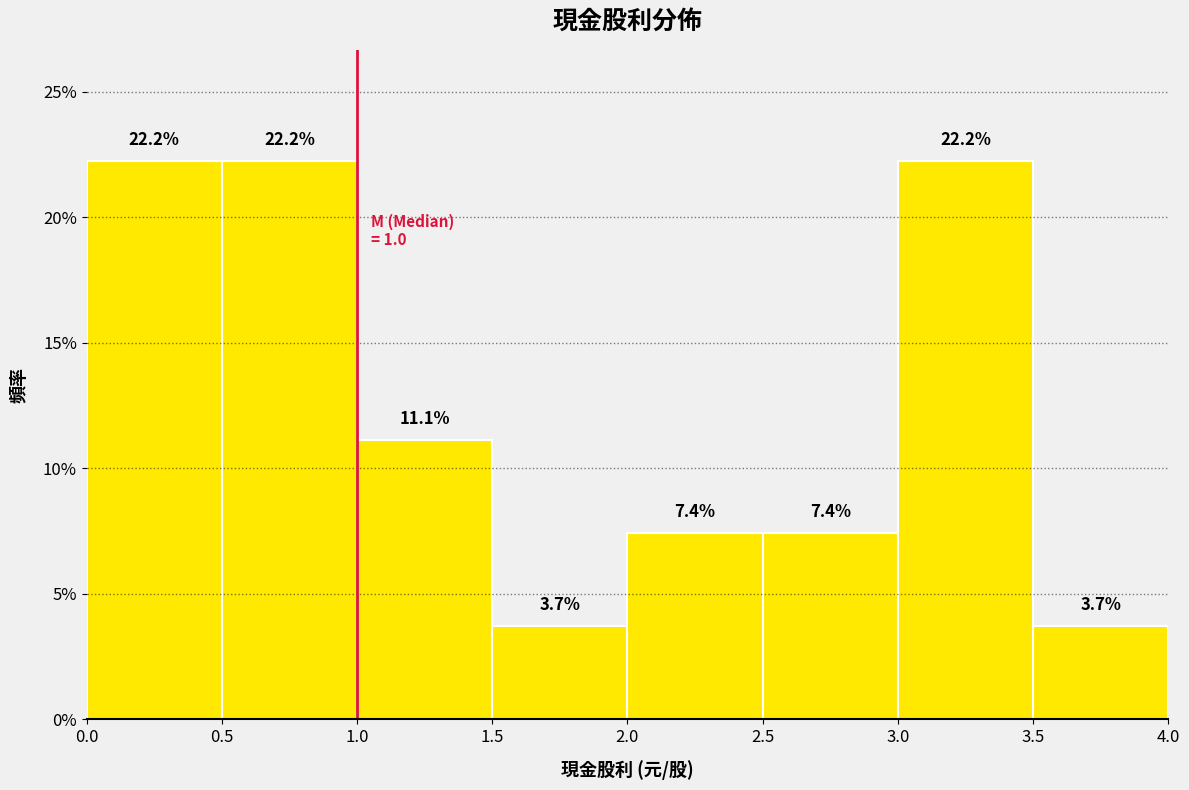

How tall is the bar that spans 2.5 to 3.0 on the x-axis?

7.4